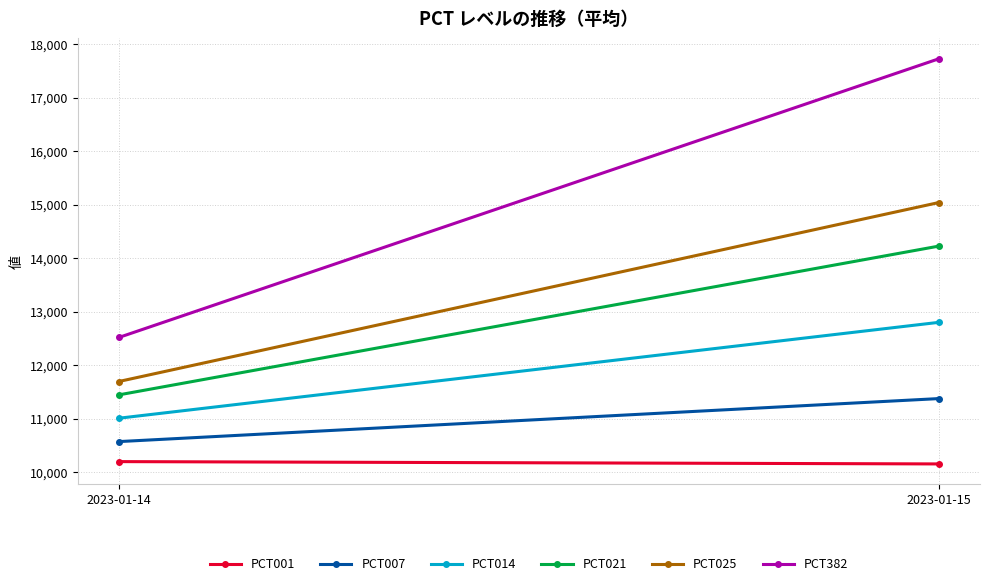

What are all the series names shown in the legend?

PCT001, PCT007, PCT014, PCT021, PCT025, PCT382